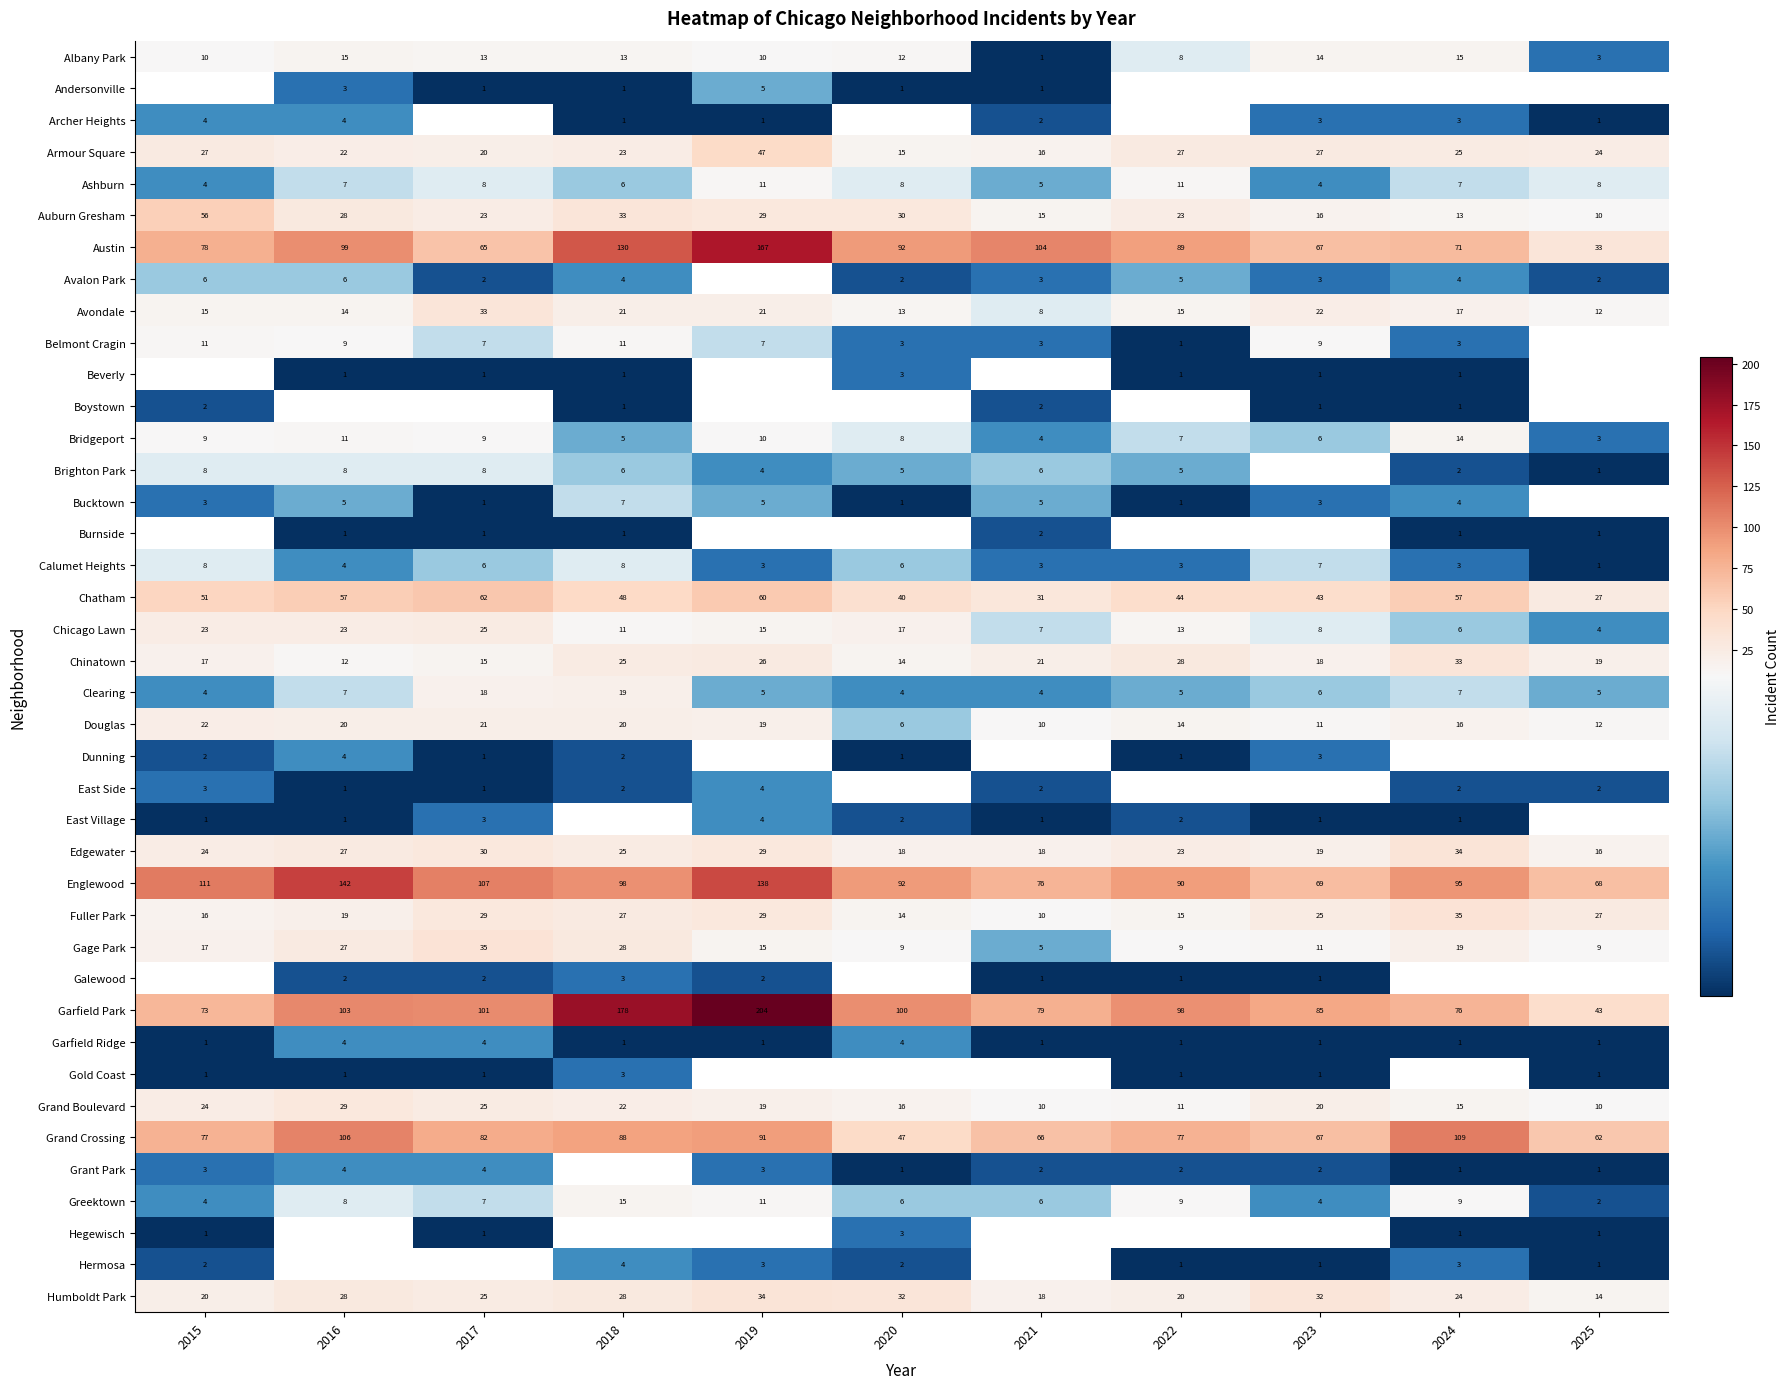

What is the difference between the Humboldt Park values at 2021 and 2023?

14